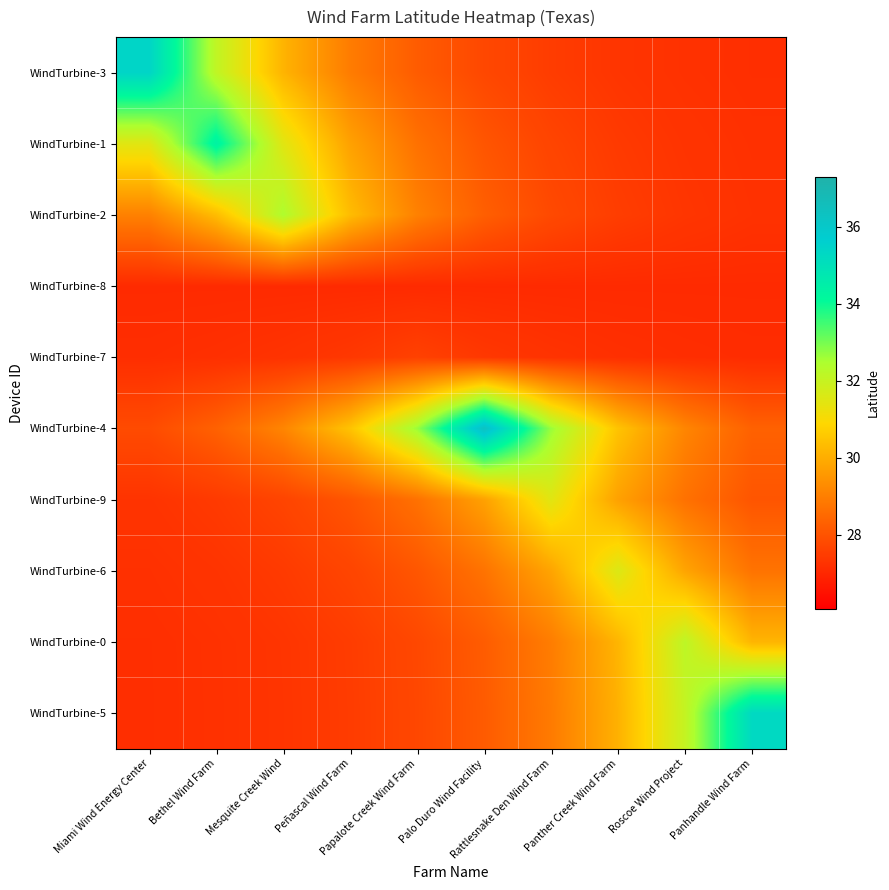

Reading right to left, extract all data points from this chart.

WindTurbine-3: Panhandle Wind Farm=27.2	Roscoe Wind Project=27.2	Panther Creek Wind Farm=27.3	Rattlesnake Den Wind Farm=27.5	Palo Duro Wind Facility=27.8	Papalote Creek Wind Farm=28.2	Peñascal Wind Farm=28.9	Mesquite Creek Wind=30.1	Bethel Wind Farm=32.1	Miami Wind Energy Center=35.4
WindTurbine-1: Panhandle Wind Farm=27.2	Roscoe Wind Project=27.3	Panther Creek Wind Farm=27.4	Rattlesnake Den Wind Farm=27.7	Palo Duro Wind Facility=28.1	Papalote Creek Wind Farm=28.7	Peñascal Wind Farm=29.7	Mesquite Creek Wind=31.5	Bethel Wind Farm=34.3	Miami Wind Energy Center=31.5
WindTurbine-2: Panhandle Wind Farm=27.2	Roscoe Wind Project=27.3	Panther Creek Wind Farm=27.5	Rattlesnake Den Wind Farm=27.8	Palo Duro Wind Facility=28.3	Papalote Creek Wind Farm=29.0	Peñascal Wind Farm=30.3	Mesquite Creek Wind=32.4	Bethel Wind Farm=30.3	Miami Wind Energy Center=29.0
WindTurbine-8: Panhandle Wind Farm=27.1	Roscoe Wind Project=27.1	Panther Creek Wind Farm=27.1	Rattlesnake Den Wind Farm=27.1	Palo Duro Wind Facility=27.1	Papalote Creek Wind Farm=27.1	Peñascal Wind Farm=27.1	Mesquite Creek Wind=27.1	Bethel Wind Farm=27.1	Miami Wind Energy Center=27.1
WindTurbine-7: Panhandle Wind Farm=27.1	Roscoe Wind Project=27.1	Panther Creek Wind Farm=27.2	Rattlesnake Den Wind Farm=27.3	Palo Duro Wind Facility=27.4	Papalote Creek Wind Farm=27.6	Peñascal Wind Farm=27.4	Mesquite Creek Wind=27.3	Bethel Wind Farm=27.2	Miami Wind Energy Center=27.1
WindTurbine-4: Panhandle Wind Farm=28.3	Roscoe Wind Project=29.1	Panther Creek Wind Farm=30.5	Rattlesnake Den Wind Farm=32.7	Palo Duro Wind Facility=36.3	Papalote Creek Wind Farm=32.7	Peñascal Wind Farm=30.5	Mesquite Creek Wind=29.1	Bethel Wind Farm=28.3	Miami Wind Energy Center=27.8
WindTurbine-9: Panhandle Wind Farm=28.1	Roscoe Wind Project=28.7	Panther Creek Wind Farm=29.7	Rattlesnake Den Wind Farm=31.5	Palo Duro Wind Facility=29.7	Papalote Creek Wind Farm=28.7	Peñascal Wind Farm=28.1	Mesquite Creek Wind=27.7	Bethel Wind Farm=27.4	Miami Wind Energy Center=27.3
WindTurbine-6: Panhandle Wind Farm=28.7	Roscoe Wind Project=29.8	Panther Creek Wind Farm=31.6	Rattlesnake Den Wind Farm=29.8	Palo Duro Wind Facility=28.7	Papalote Creek Wind Farm=28.1	Peñascal Wind Farm=27.7	Mesquite Creek Wind=27.4	Bethel Wind Farm=27.3	Miami Wind Energy Center=27.2
WindTurbine-0: Panhandle Wind Farm=30.2	Roscoe Wind Project=32.2	Panther Creek Wind Farm=30.2	Rattlesnake Den Wind Farm=28.9	Palo Duro Wind Facility=28.2	Papalote Creek Wind Farm=27.8	Peñascal Wind Farm=27.5	Mesquite Creek Wind=27.3	Bethel Wind Farm=27.2	Miami Wind Energy Center=27.2
WindTurbine-5: Panhandle Wind Farm=35.3	Roscoe Wind Project=32.0	Panther Creek Wind Farm=30.1	Rattlesnake Den Wind Farm=28.9	Palo Duro Wind Facility=28.2	Papalote Creek Wind Farm=27.7	Peñascal Wind Farm=27.5	Mesquite Creek Wind=27.3	Bethel Wind Farm=27.2	Miami Wind Energy Center=27.2